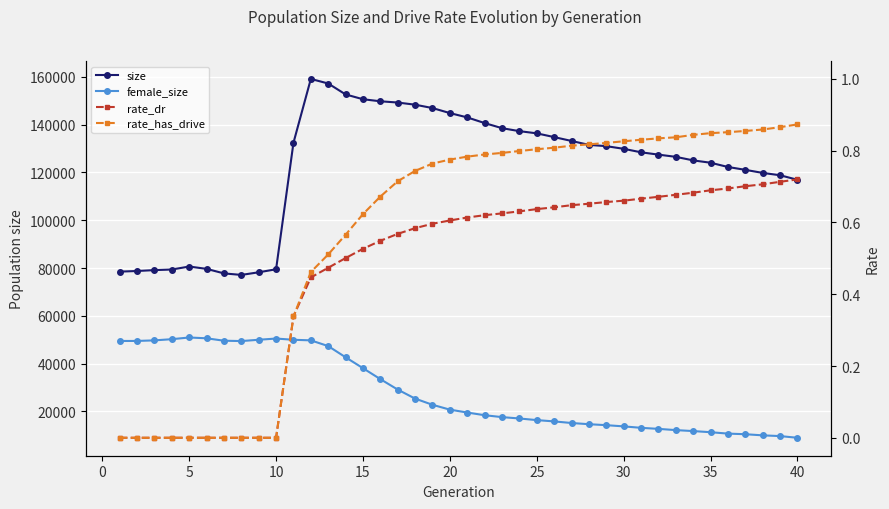

The value of rate_has_drive at 27 is 0.4. True or false?

False